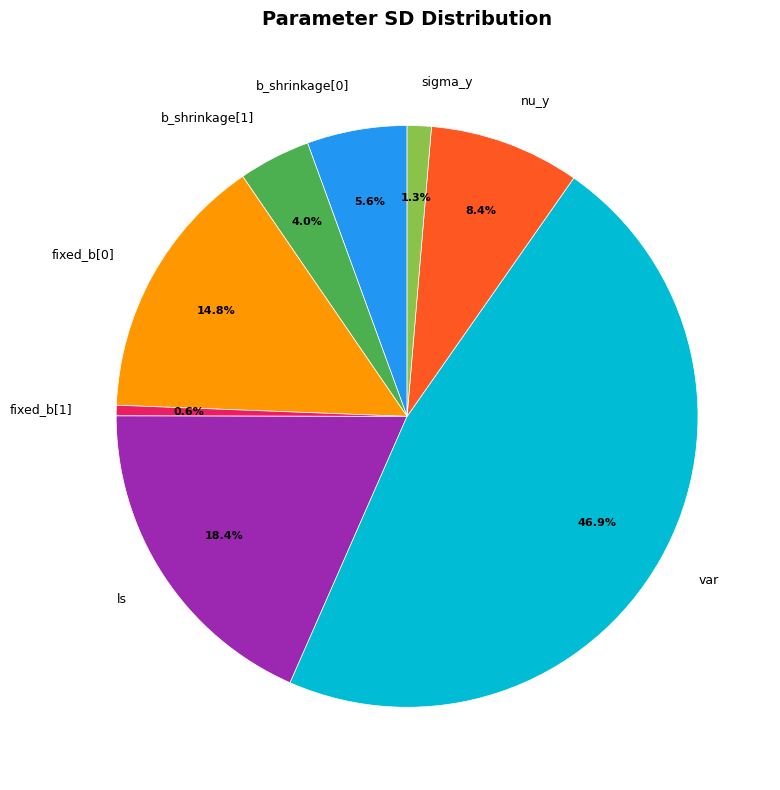

The nu_y slice represents 19% of the pie. True or false?

False